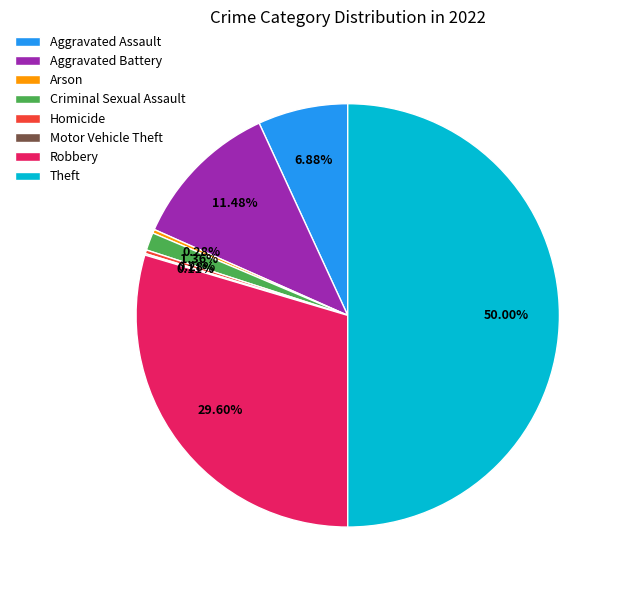

What percentage is the Theft slice, to the nearest percent?

50%